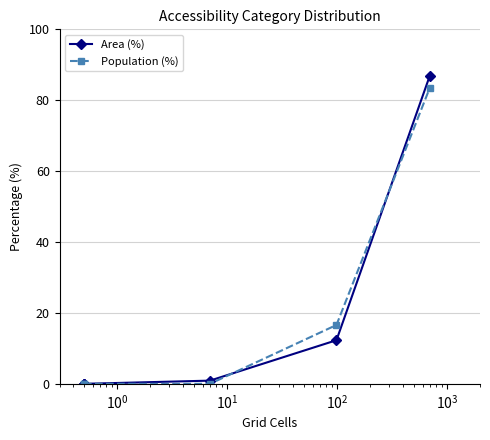

Where is Area (%) nearest to the value 43?

$\mathdefault{10^{2}}$